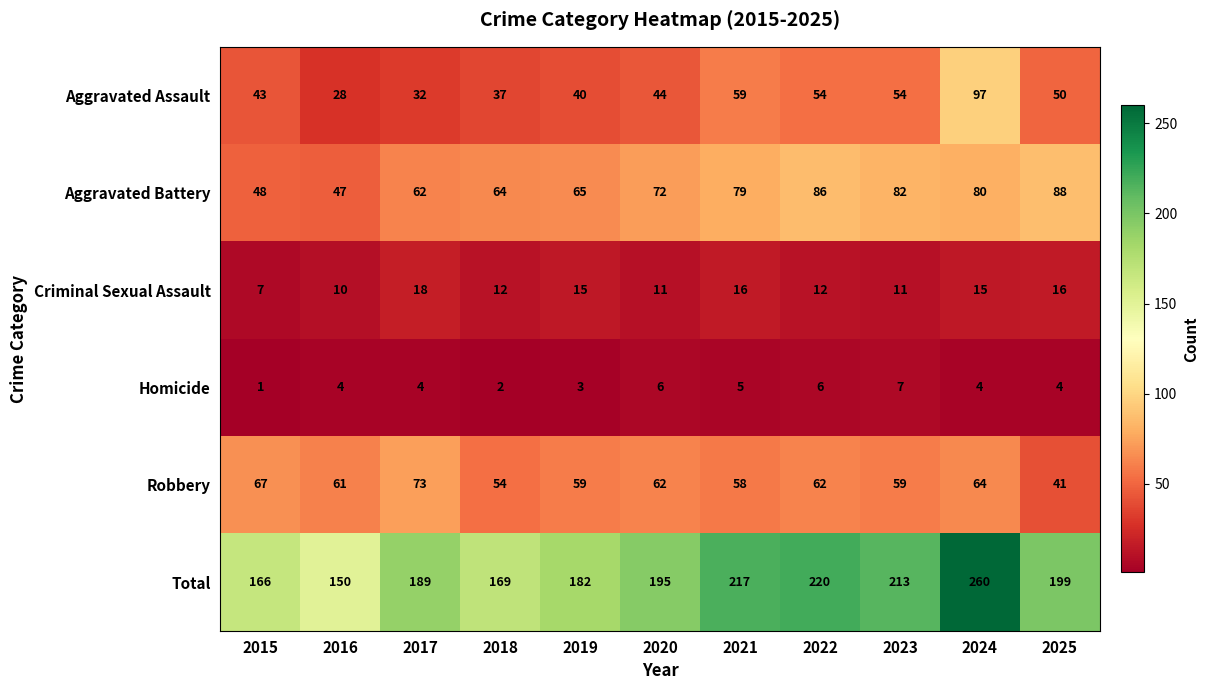

Rank the categories by Aggravated Battery value from highest to lowest.

2025, 2022, 2023, 2024, 2021, 2020, 2019, 2018, 2017, 2015, 2016